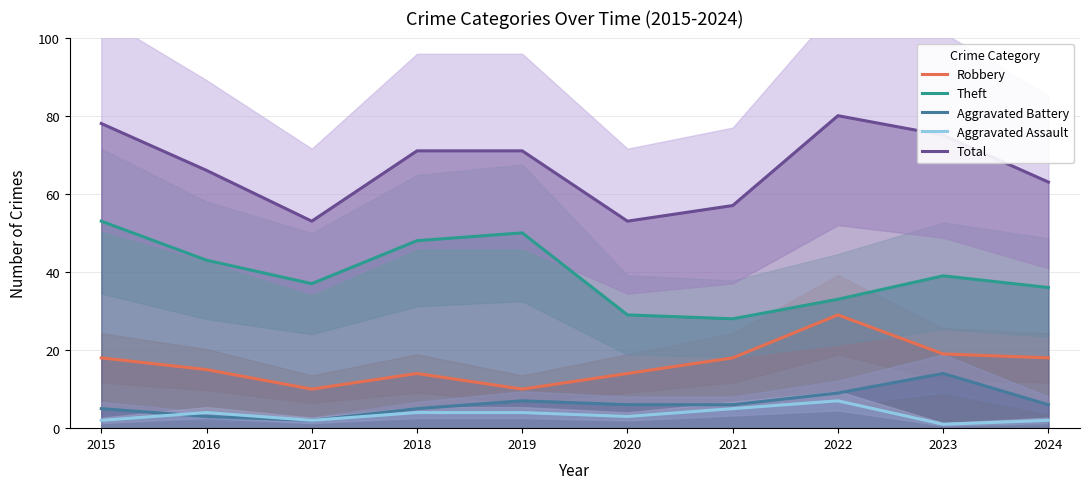

The value of Aggravated Battery at 2015 is 5. True or false?

True